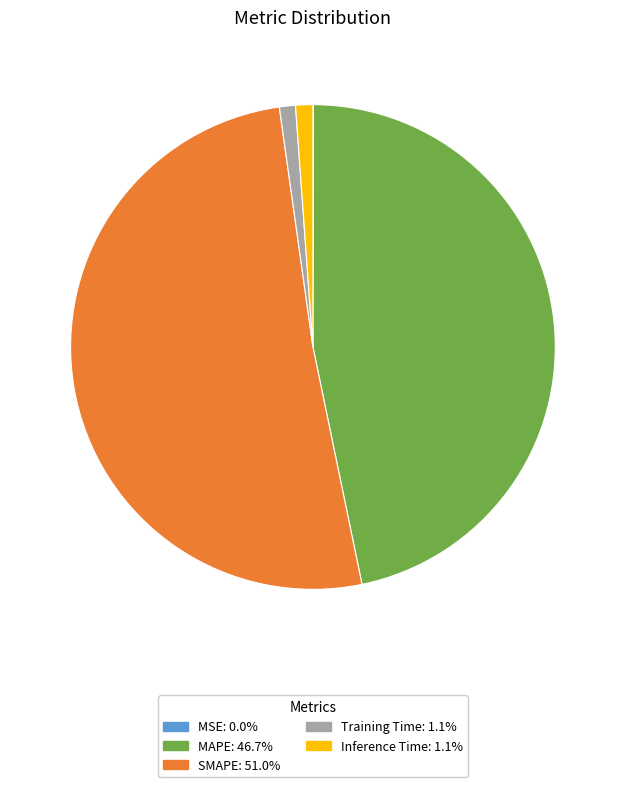

Between MAPE and Inference Time, which is larger?

MAPE